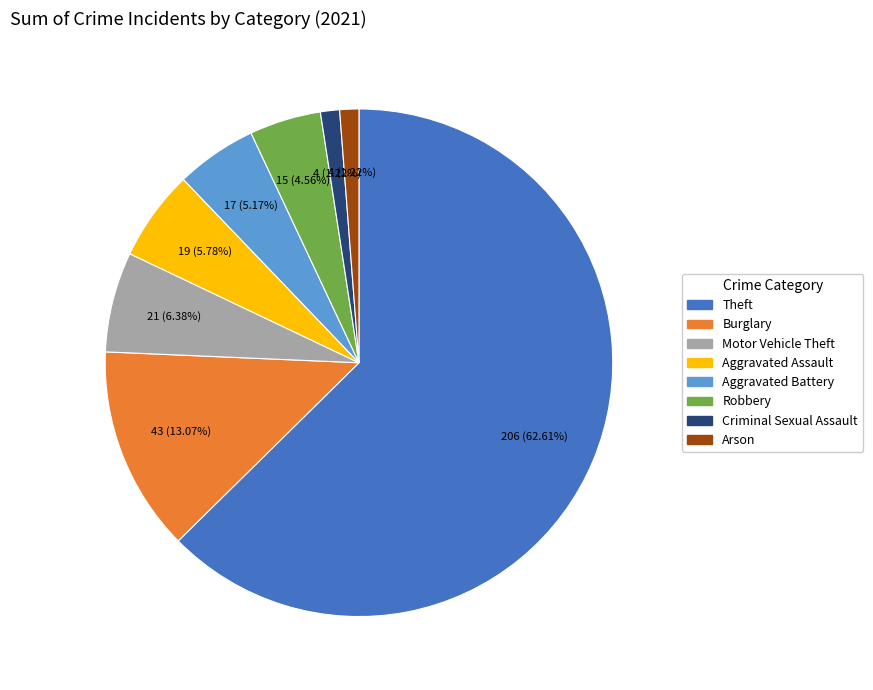

Is there a majority slice in this chart?

Yes